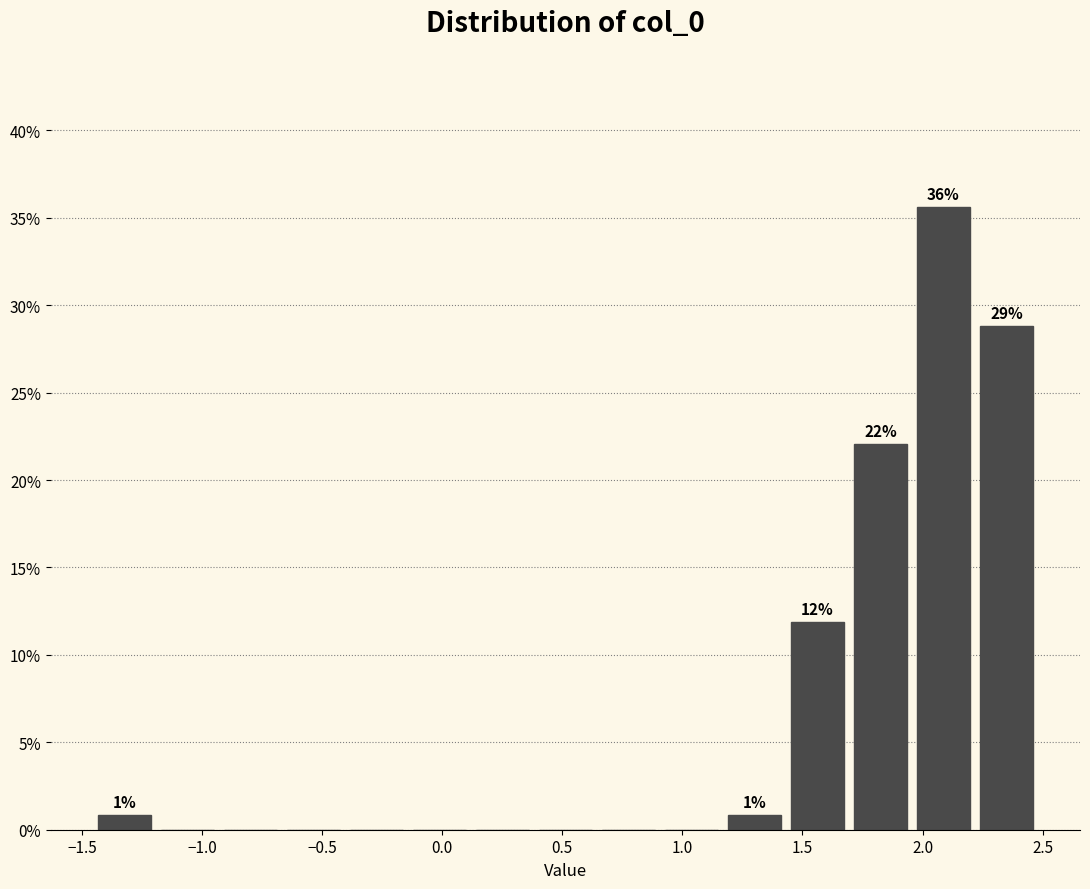

Which range on the x-axis has the tallest bar?

2.00 to 2.25